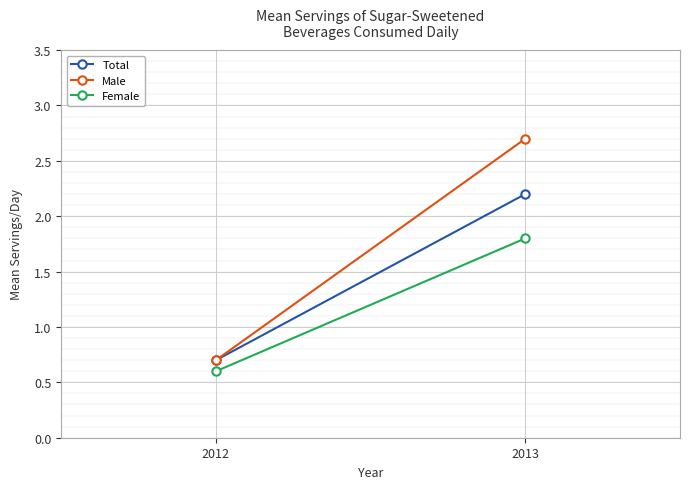

True or false: Male has a value of 2.7 at 2013.

True